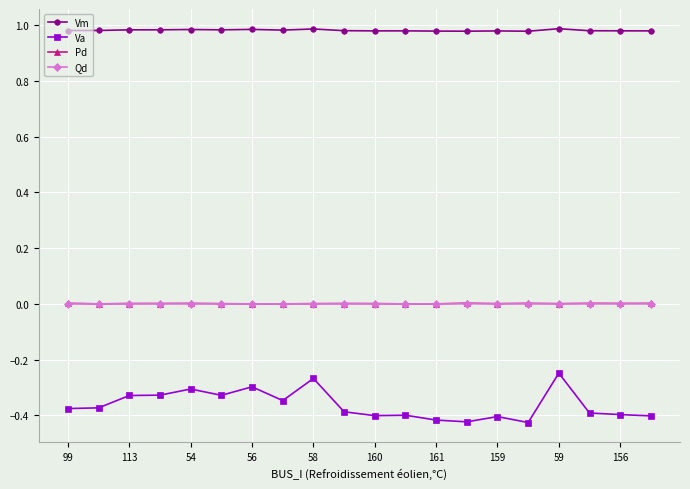

True or false: Va and Vm intersect in this chart.

False